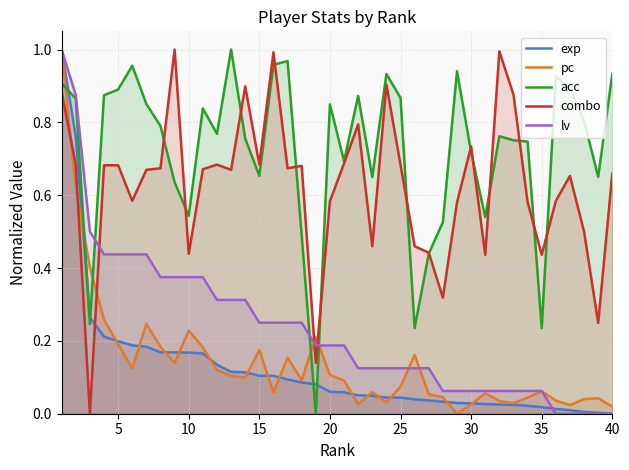

Count the number of categories in the chart.

40